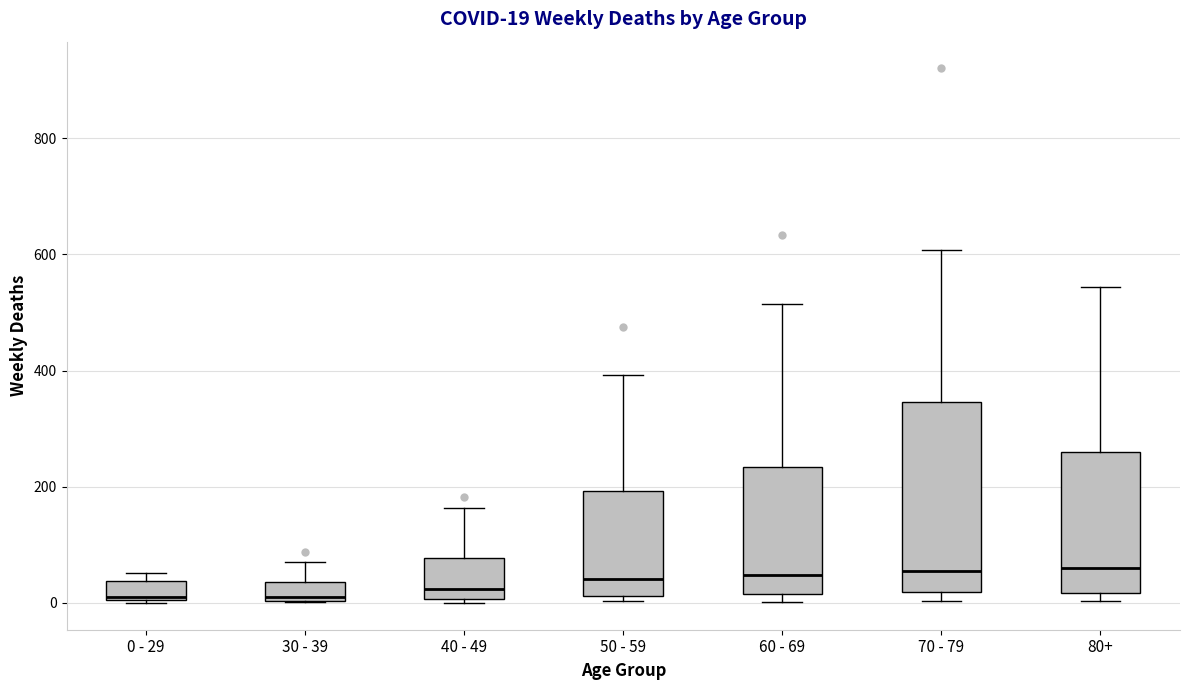

Comparing the boxes themselves (not the whiskers), which one is the tallest?

70 - 79